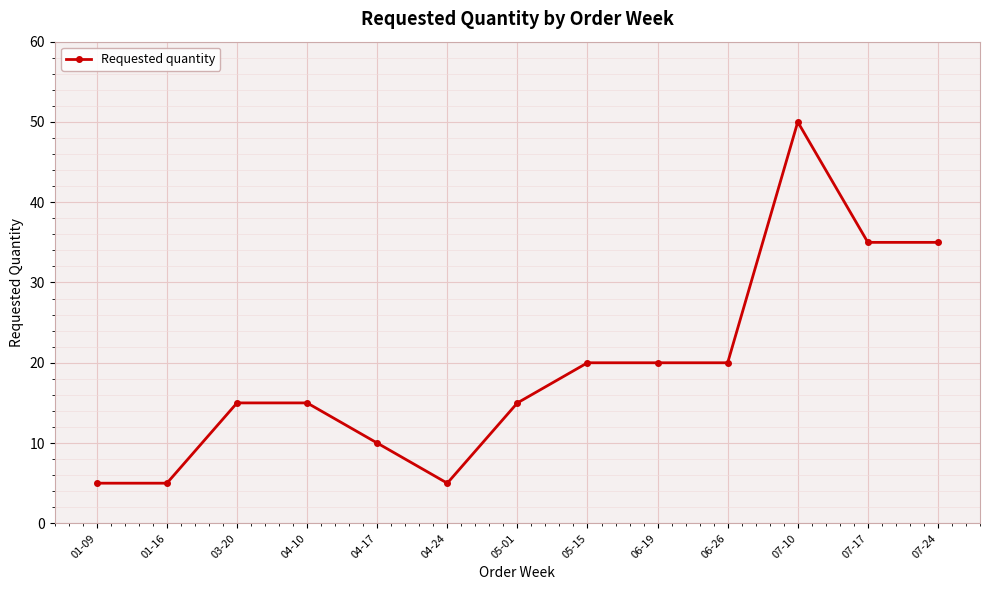

What is the smallest value displayed?

5